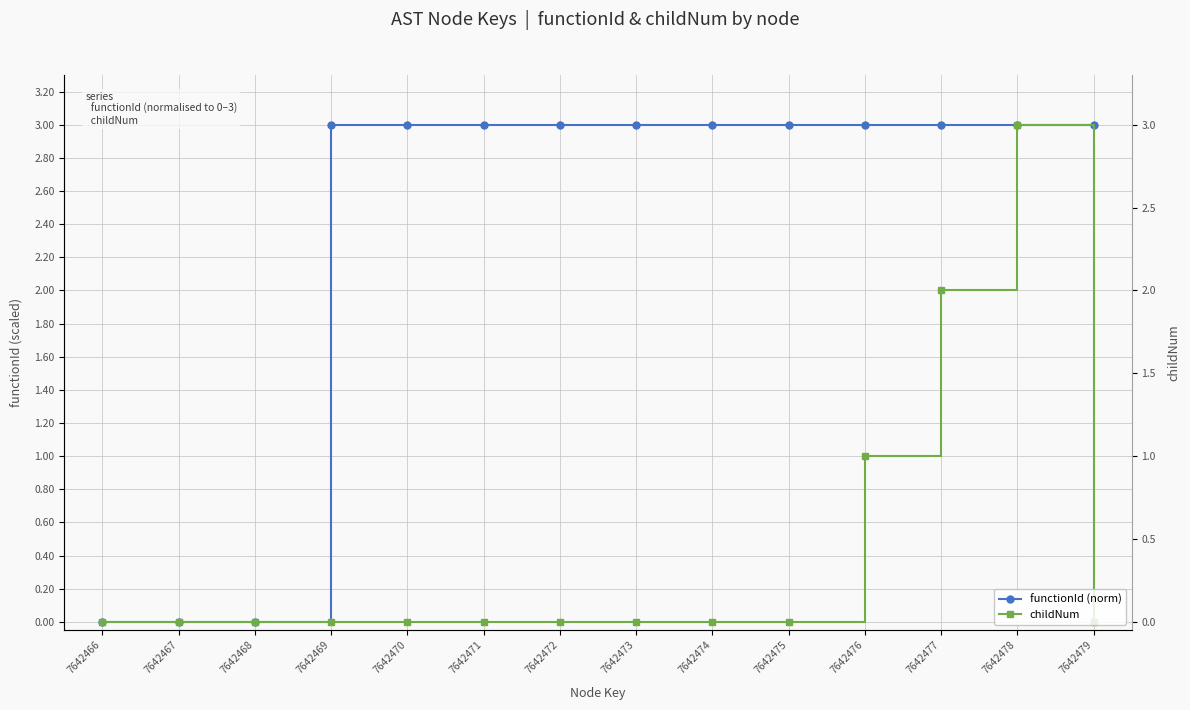

Reading left to right, extract all data points from this chart.

functionId (norm): 0	0	0	3	3	3	3	3	3	3	3	3	3	3
childNum: 0	0	0	0	0	0	0	0	0	0	1	2	3	0